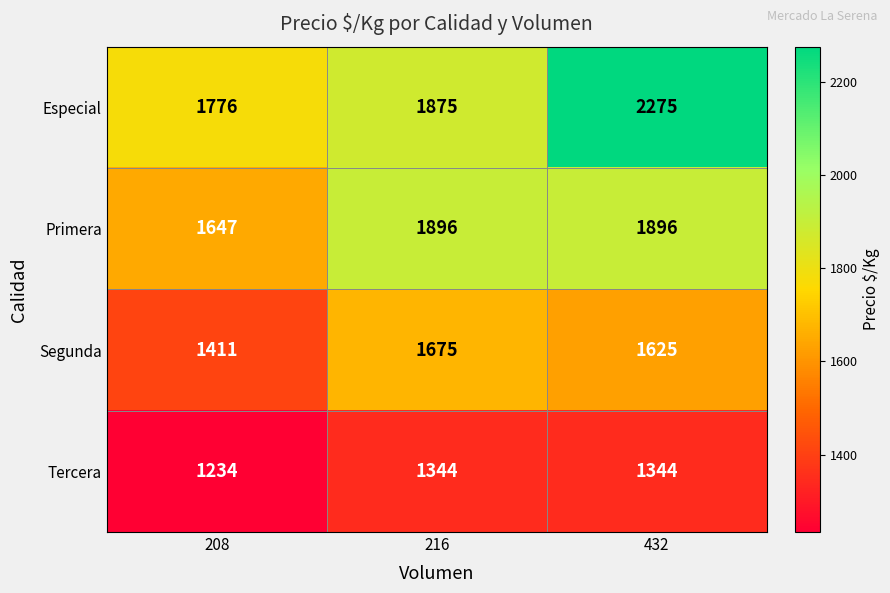

Count the Especial values in the range 1776 to 2275.

3